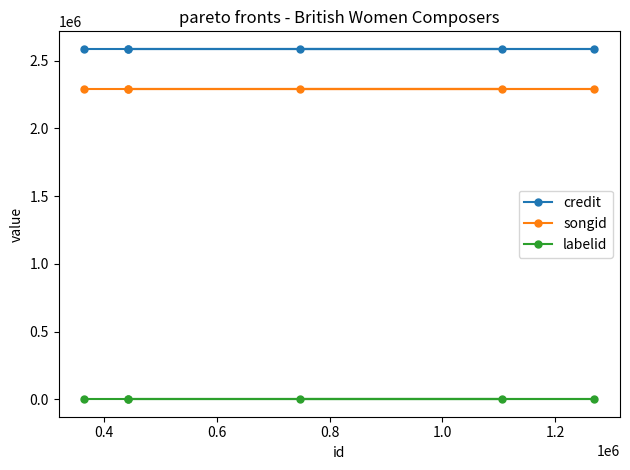

True or false: labelid and credit intersect in this chart.

False